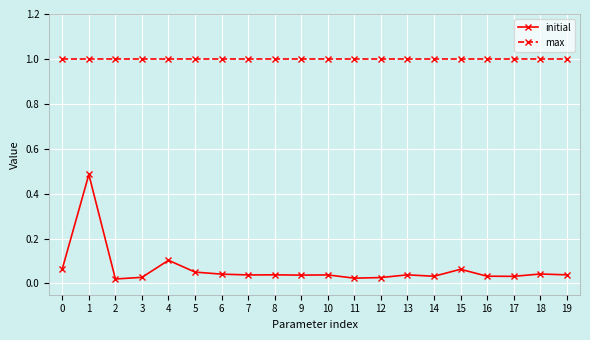

Is this an area chart (filled region under the line)?

No